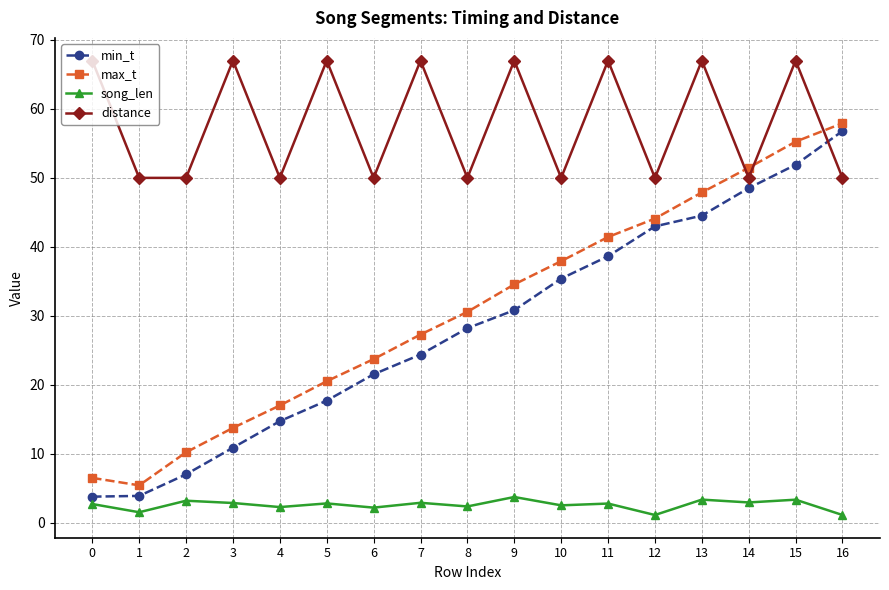

Which series has the widest spread of values?

min_t